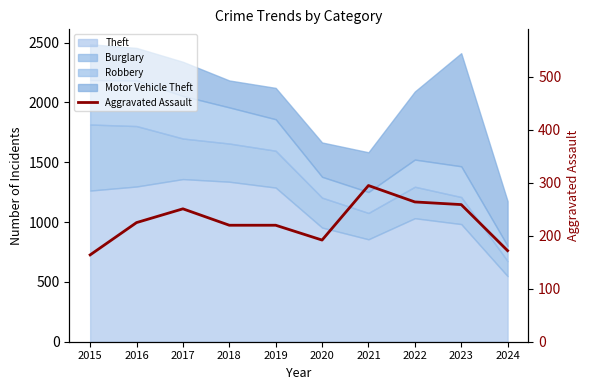

Reading left to right, extract all data points from this chart.

164	225	251	220	220	192	295	264	259	172